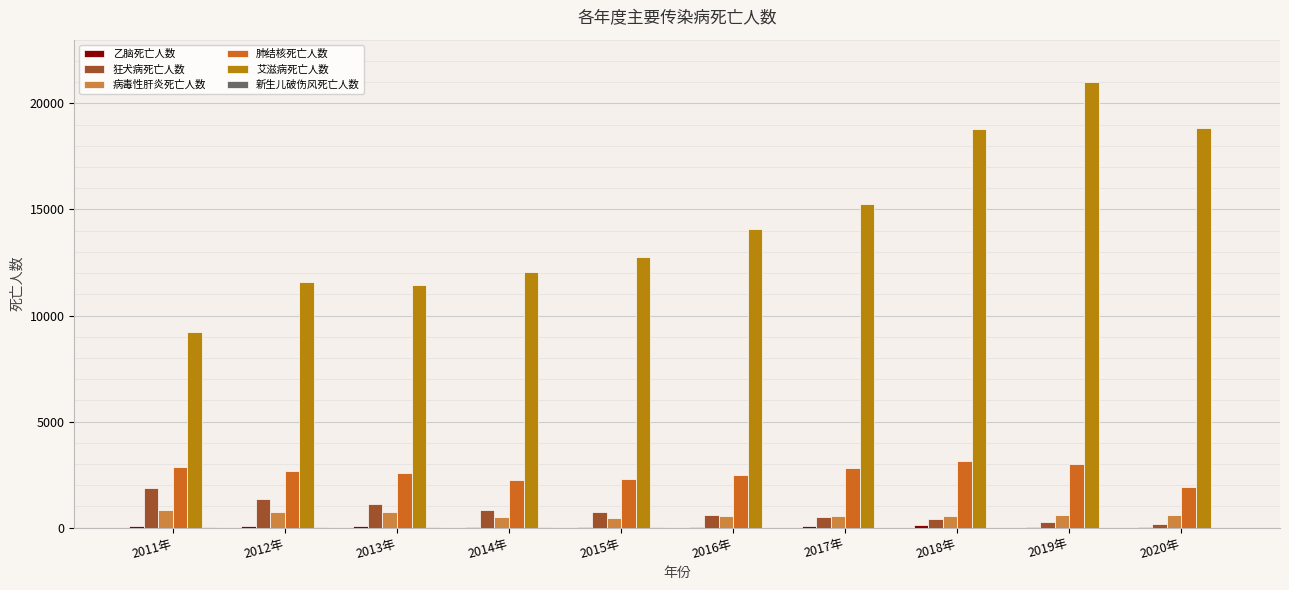

Which series has the largest range (max minus min)?

艾滋病死亡人数